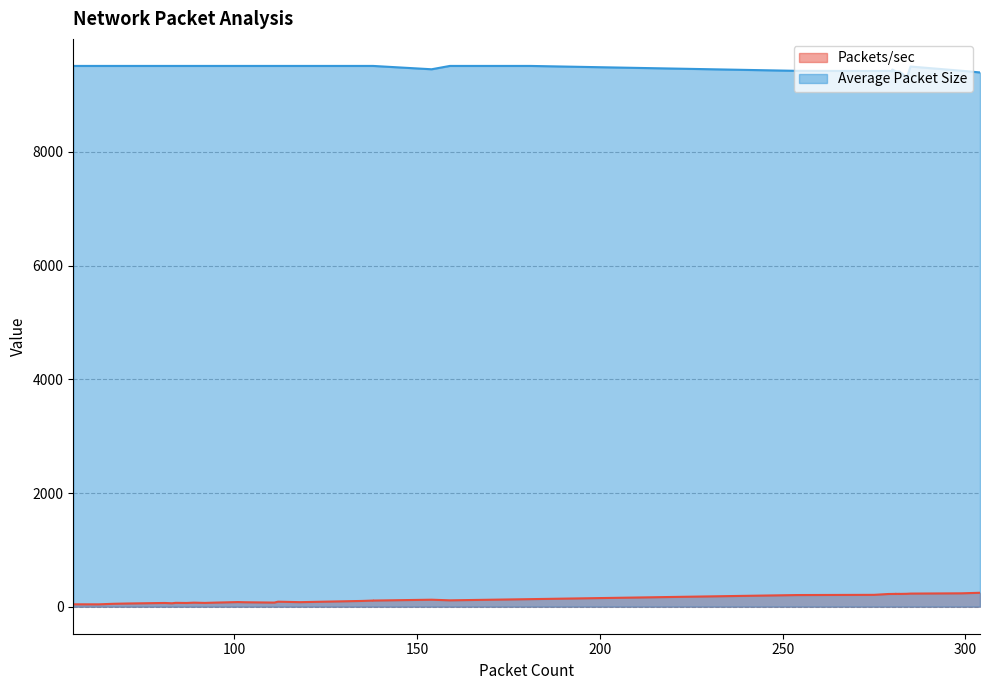

Rank the series by their average value, from highest to lowest.

Average Packet Size, Packets/sec